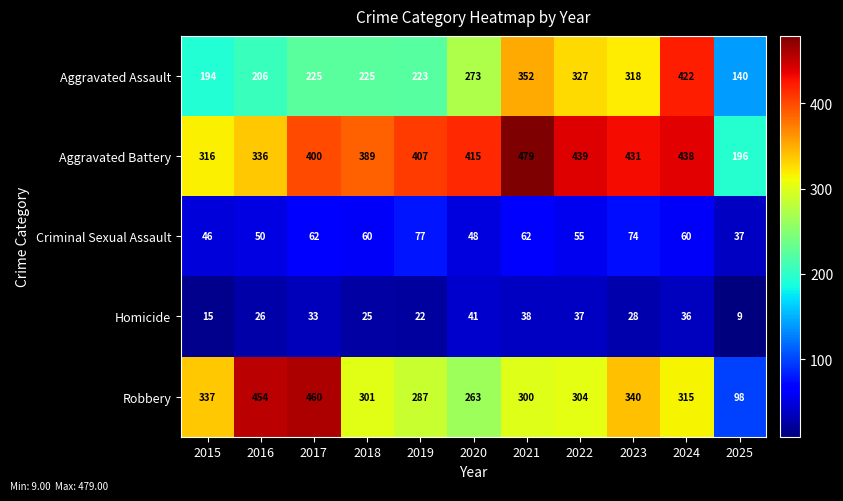

At which category is the sum across all series the highest?

2024